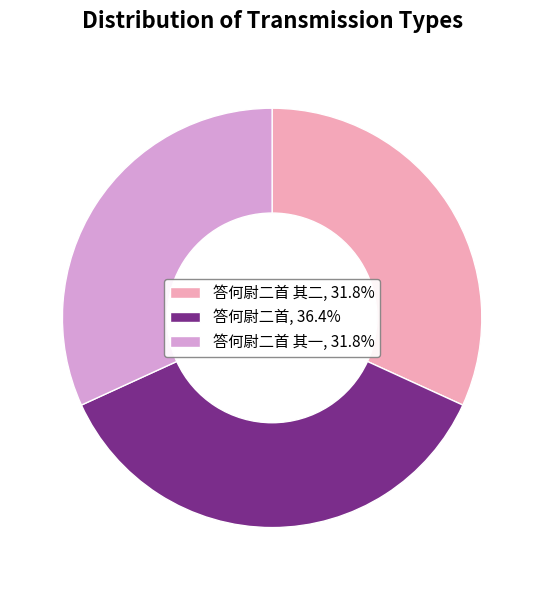

Is there any slice that represents more than half of the pie?

No